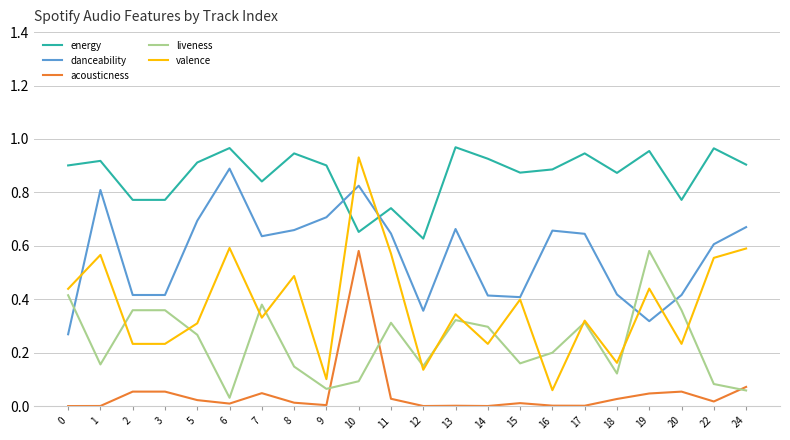

Which series has the largest range (max minus min)?

valence